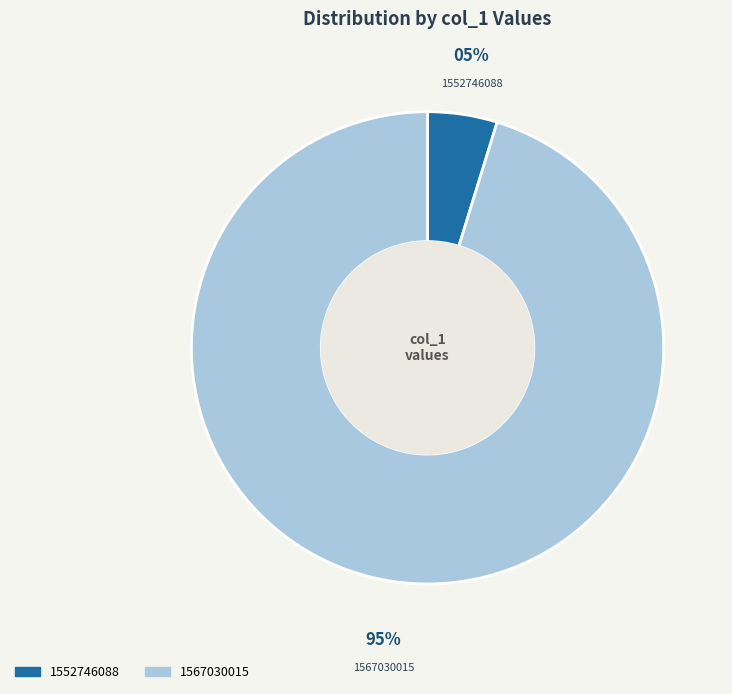

Which slice is the largest?

1567030015